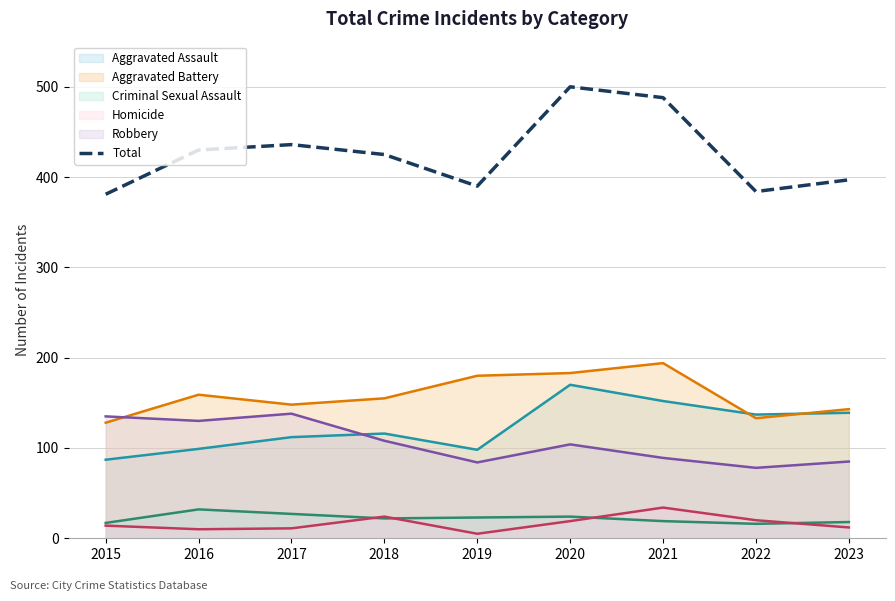

What is the difference between the second highest and minimum values?

107